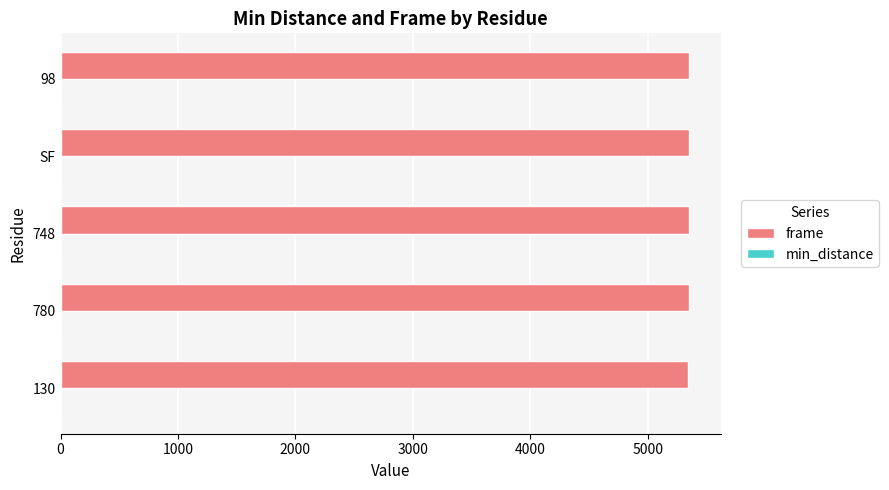

What is the maximum value shown in the chart?

5356.0